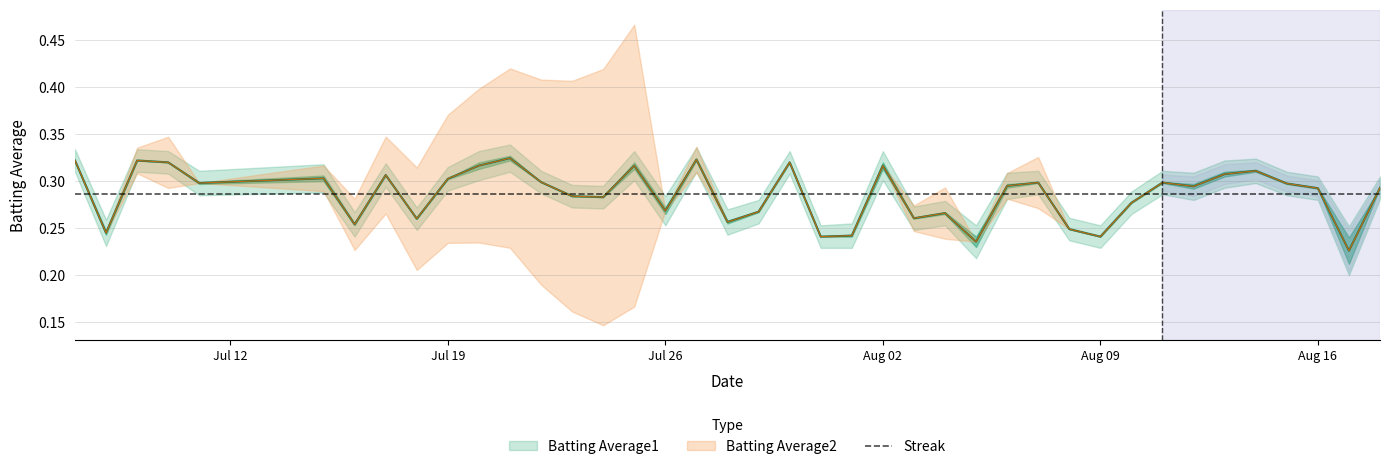

What is the difference between the maximum and minimum values in the Batting Average1 series?

0.1